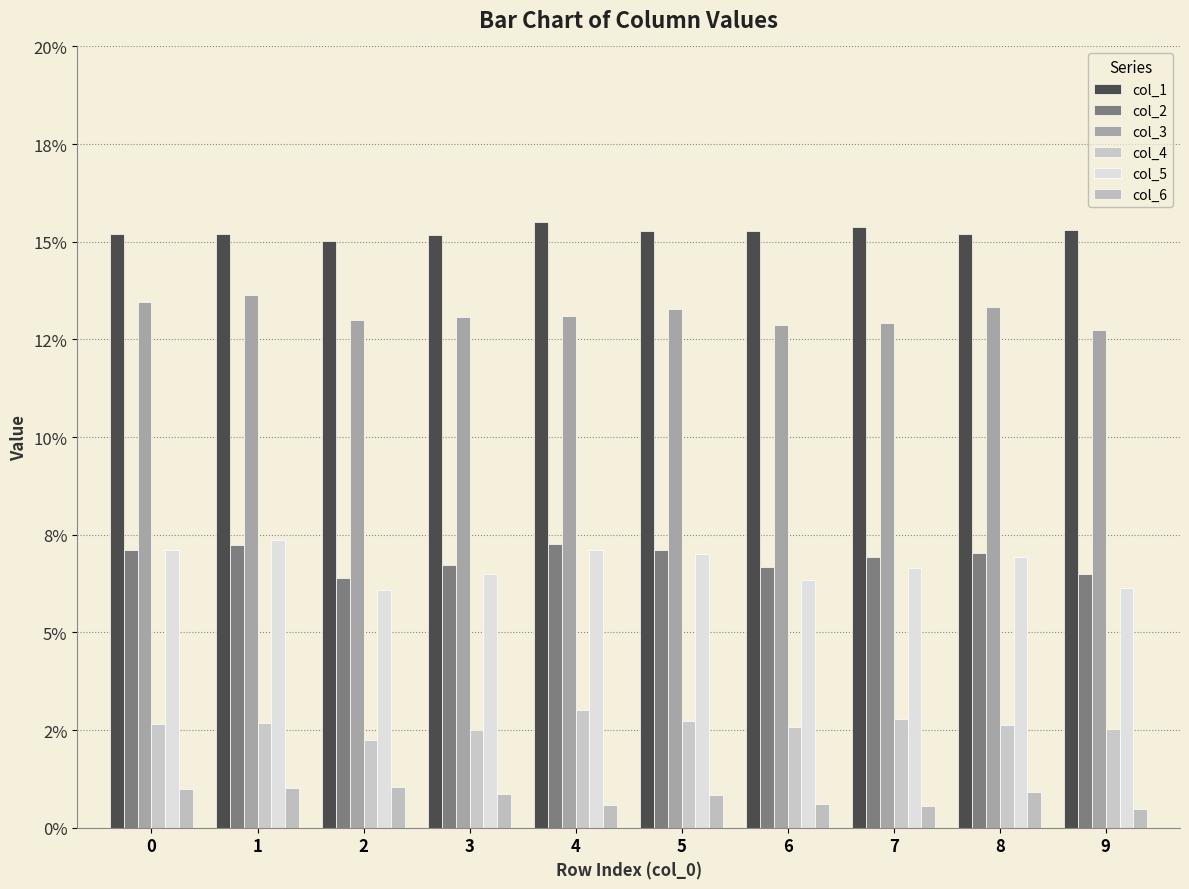

Reading left to right, transcribe all the data shown in this chart.

col_1: 0=0.2	1=0.2	2=0.2	3=0.2	4=0.2	5=0.2	6=0.2	7=0.2	8=0.2	9=0.2
col_2: 0=0.1	1=0.1	2=0.1	3=0.1	4=0.1	5=0.1	6=0.1	7=0.1	8=0.1	9=0.1
col_3: 0=0.1	1=0.1	2=0.1	3=0.1	4=0.1	5=0.1	6=0.1	7=0.1	8=0.1	9=0.1
col_4: 0=0.0	1=0.0	2=0.0	3=0.0	4=0.0	5=0.0	6=0.0	7=0.0	8=0.0	9=0.0
col_5: 0=0.1	1=0.1	2=0.1	3=0.1	4=0.1	5=0.1	6=0.1	7=0.1	8=0.1	9=0.1
col_6: 0=0.0	1=0.0	2=0.0	3=0.0	4=0.0	5=0.0	6=0.0	7=0.0	8=0.0	9=0.0